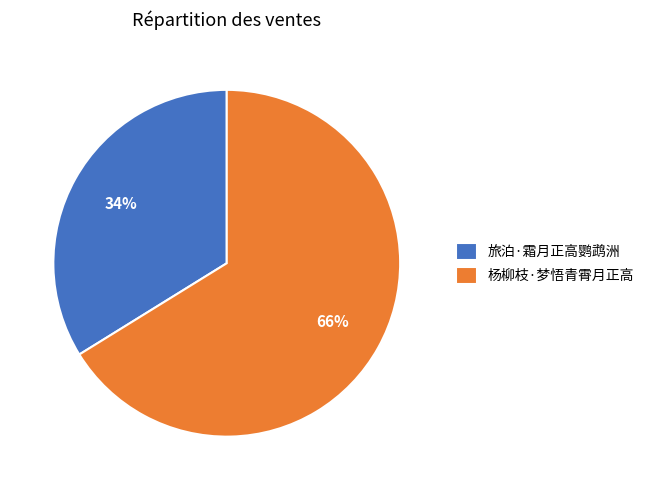

Count the number of slices in the pie.

2